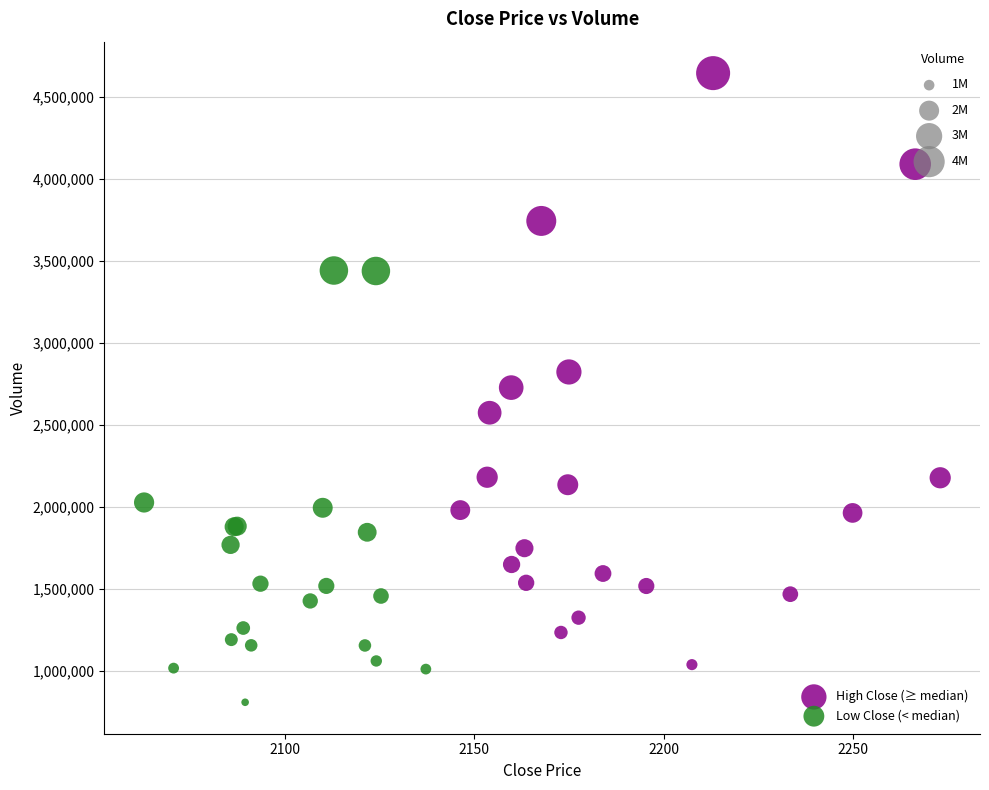

Which series contains the lowest Y value?

Low Close (< median)